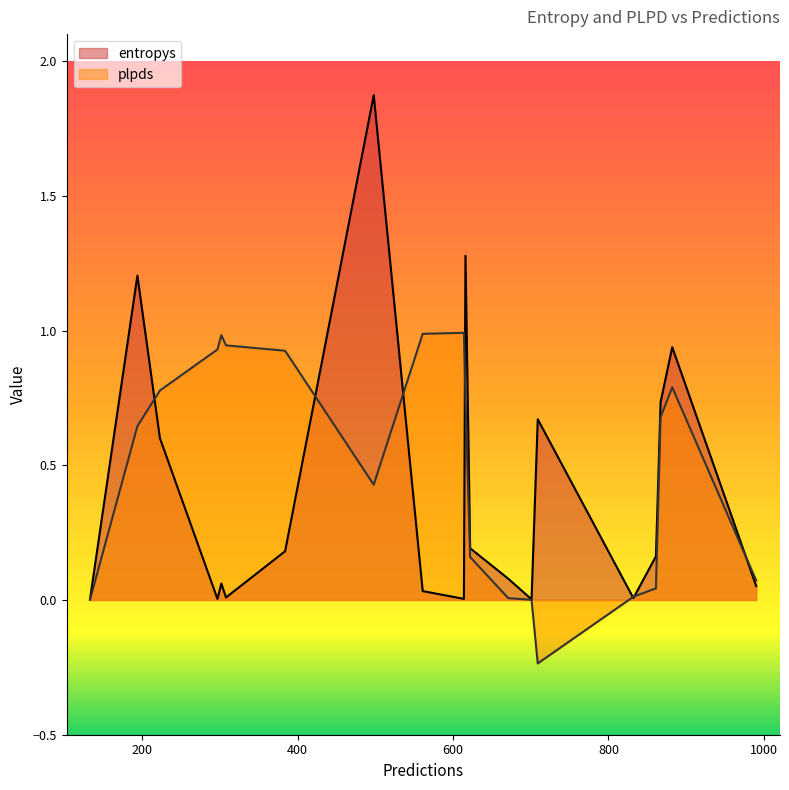

Rank the series by their maximum value, from lowest to highest.

plpds, entropys